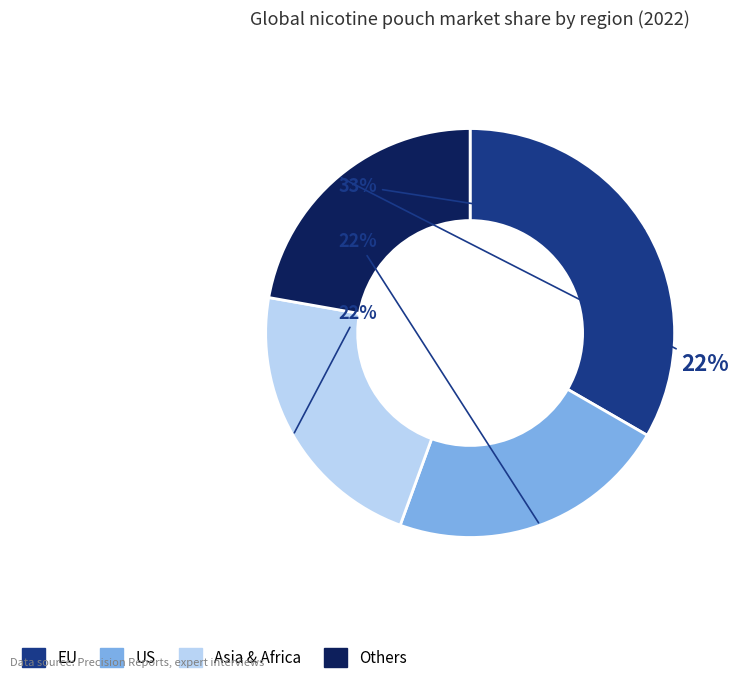

Does any single category account for the majority?

No